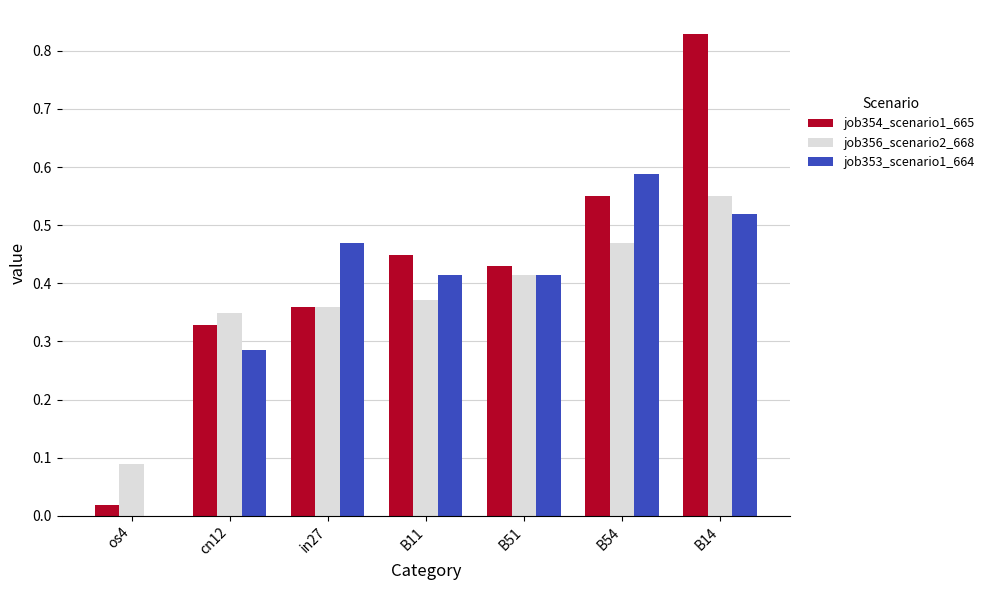

At which label does job354_scenario1_665 reach its peak?

B14